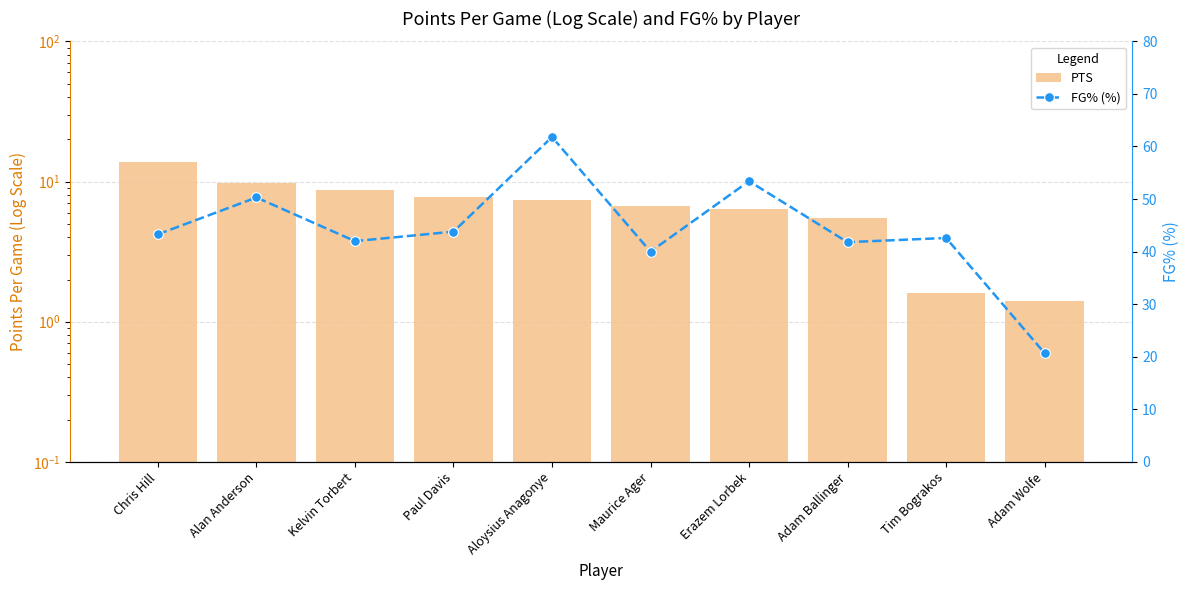

List the series in order of their peak value, lowest first.

PTS, FG% (%)